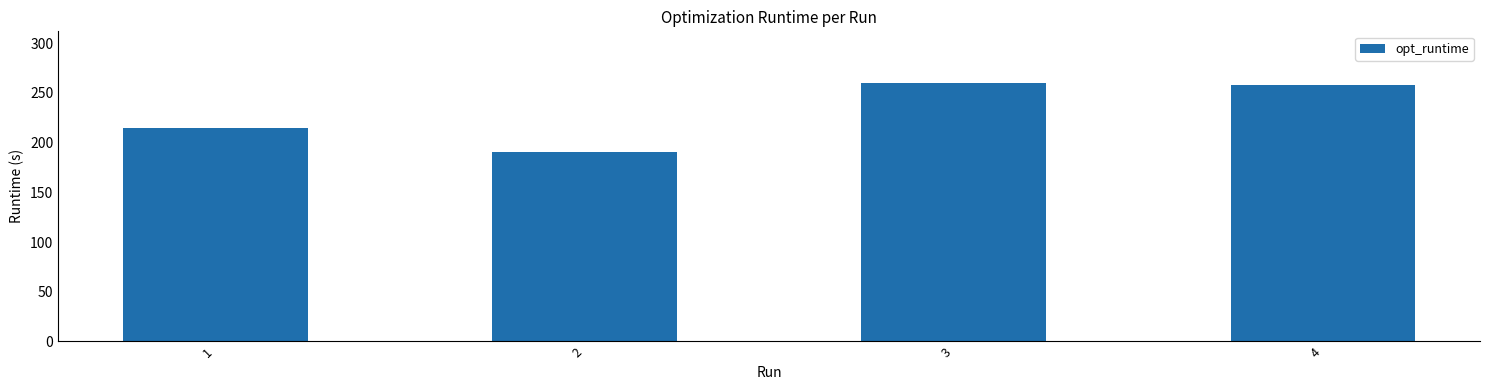

How many bars are there in total?

4